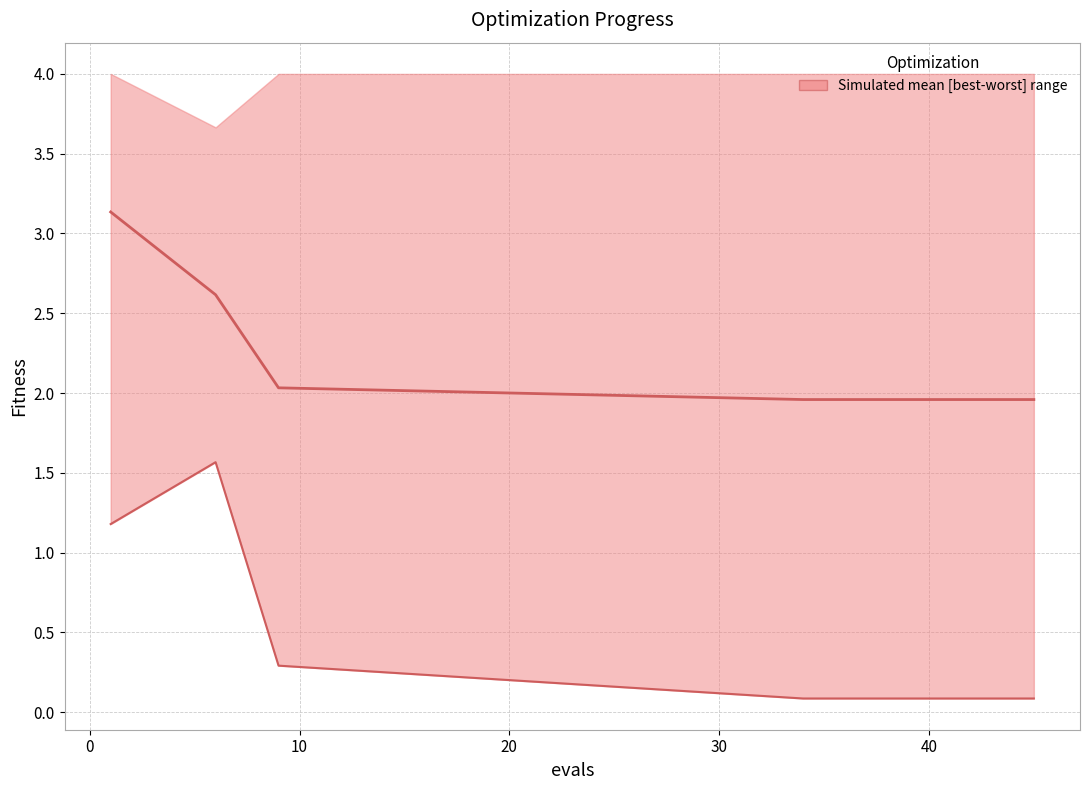

Rank the series by their average value, from lowest to highest.

best, mean